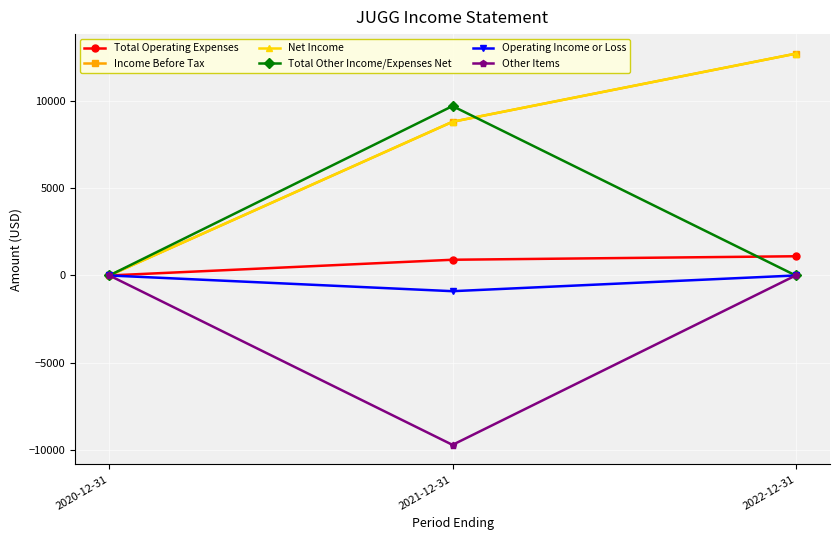

Which category has the lowest value across all series?

2021-12-31